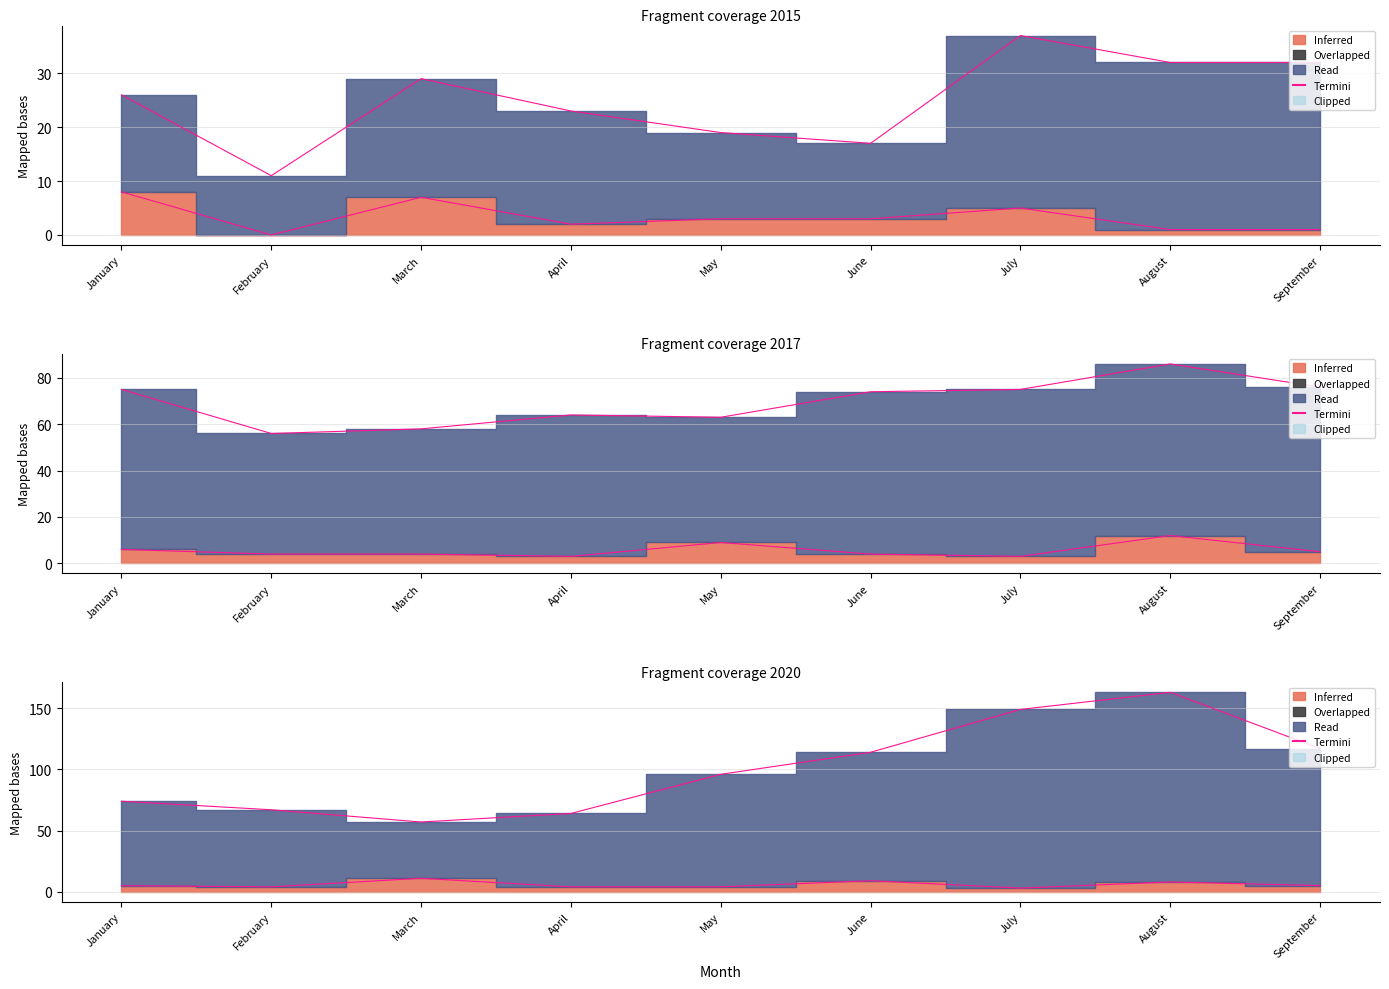

True or false: there are more than 0 points higher than both neighbors.

True